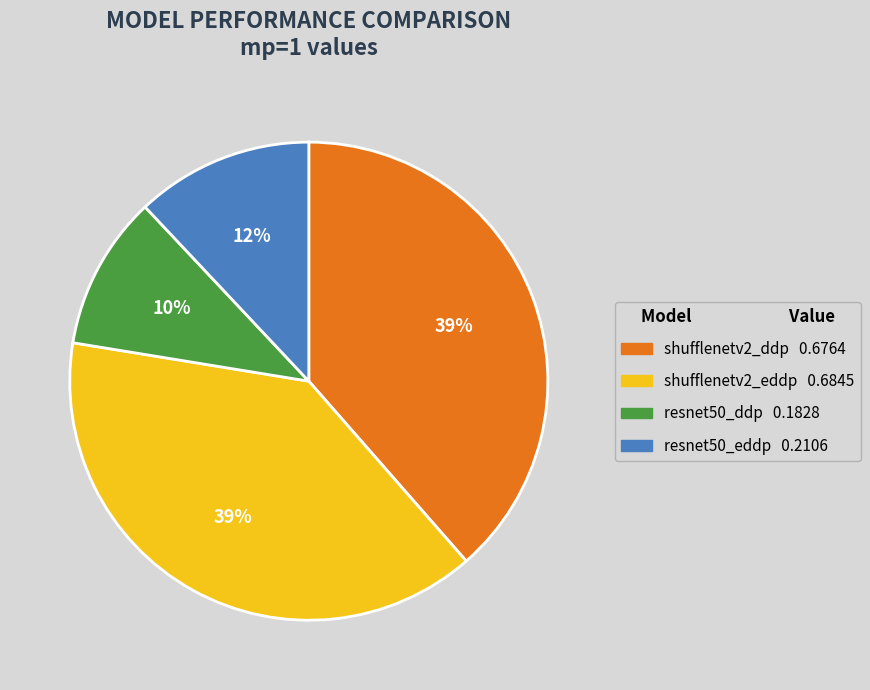

To the nearest percent, what percentage of the pie is resnet50_eddp?

12%